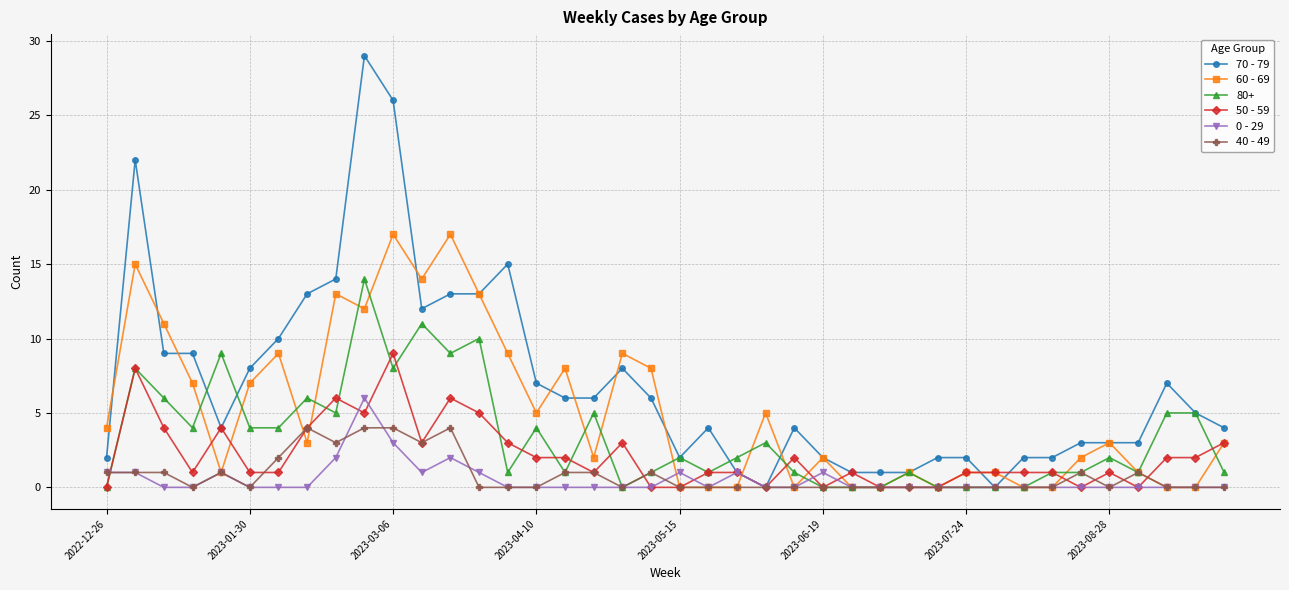

What is the average value of the 50 - 59 series?

2